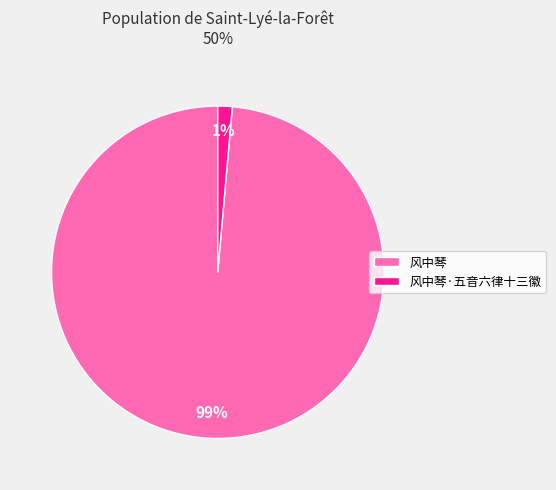

To the nearest percent, what portion does 风中琴 represent?

99%